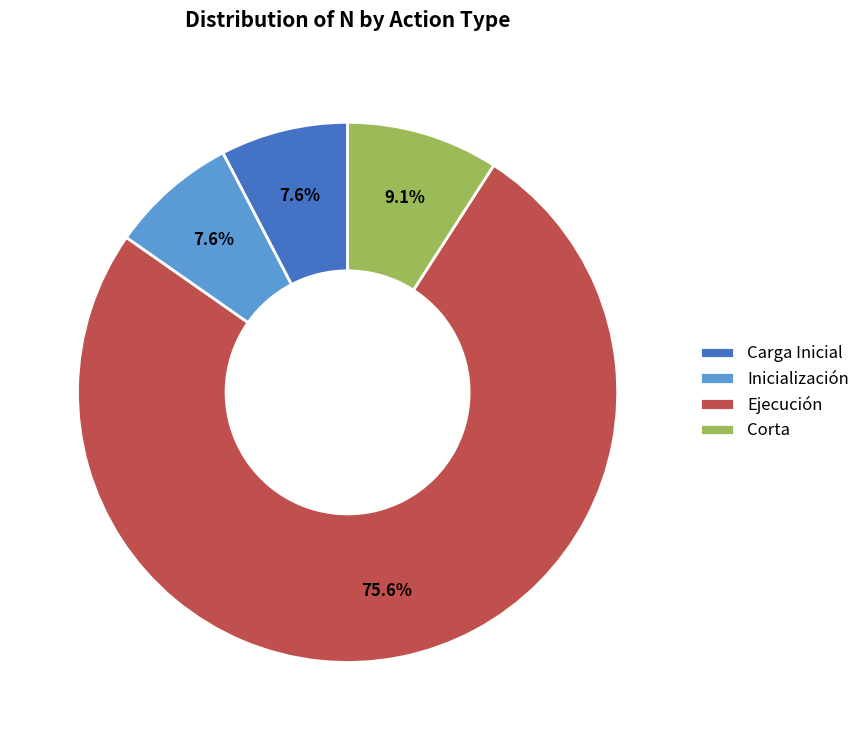

What is the largest slice in the pie chart?

Ejecución